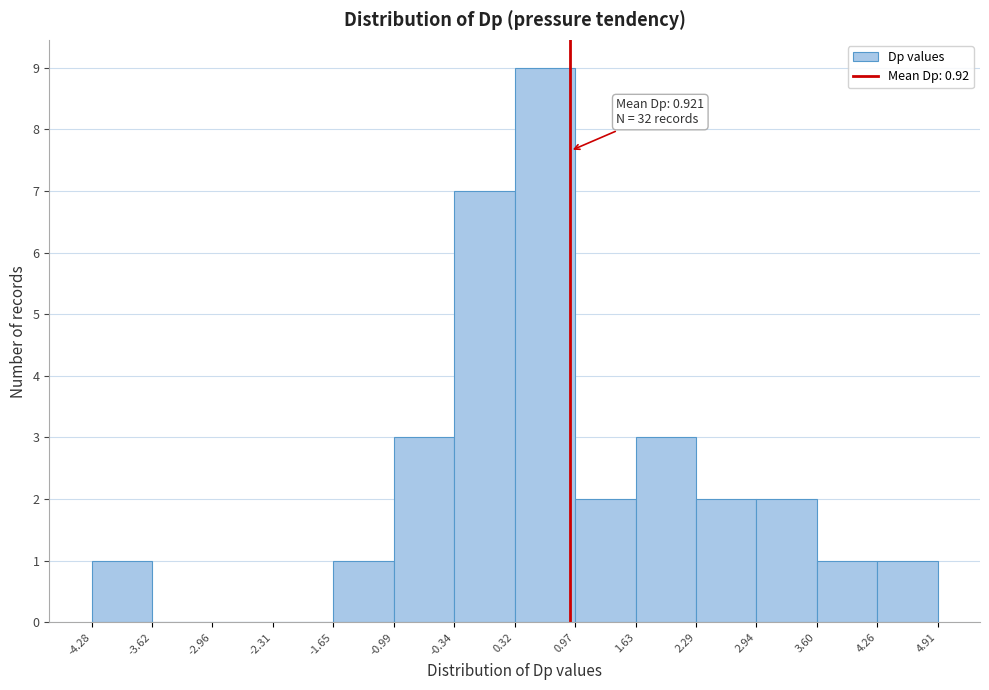

Over which range of the x-axis is the bar tallest?

0.32 to 0.97